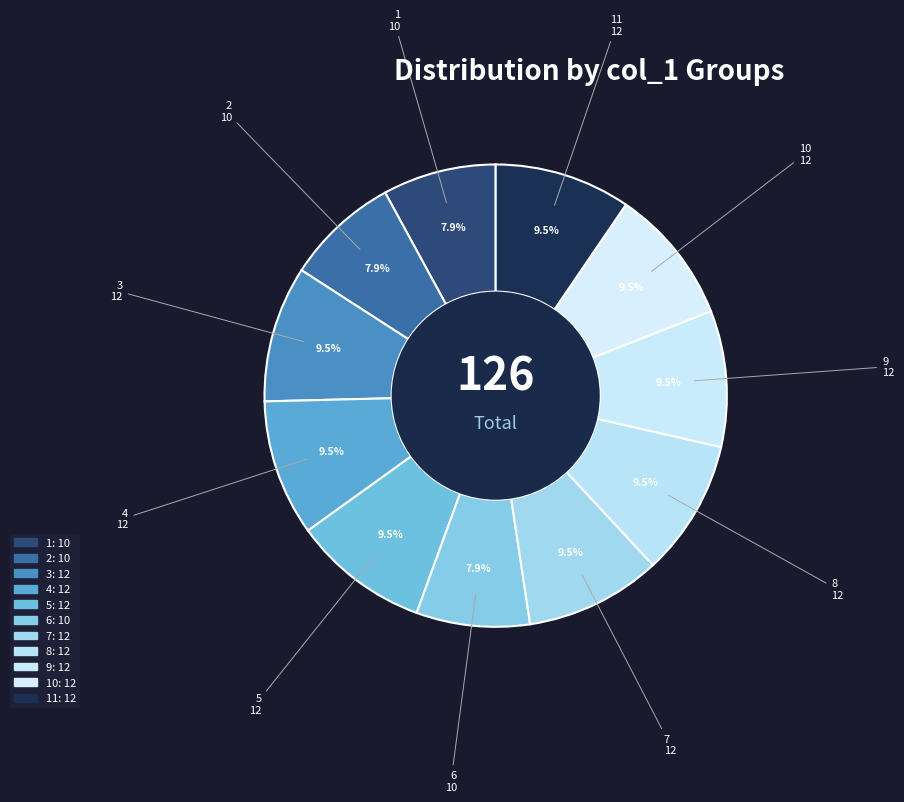

Is there any slice that represents more than half of the pie?

No